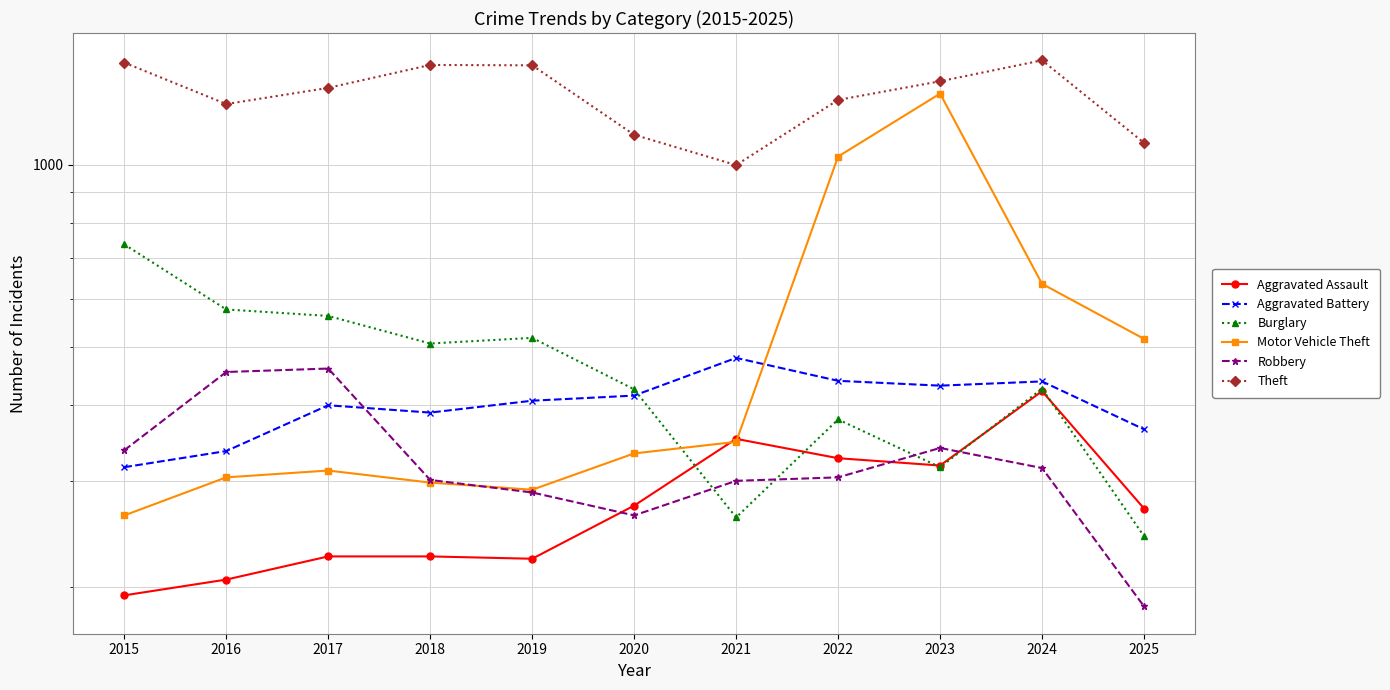

At which label does Motor Vehicle Theft first exceed 333?

2021